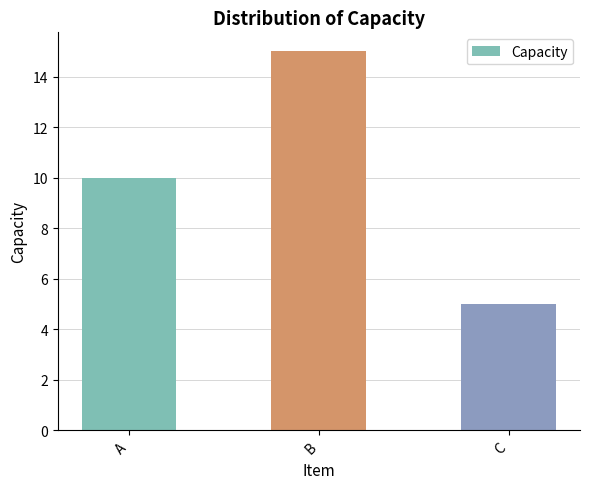

Approximately how many times larger is the value at C compared to B?

0.3